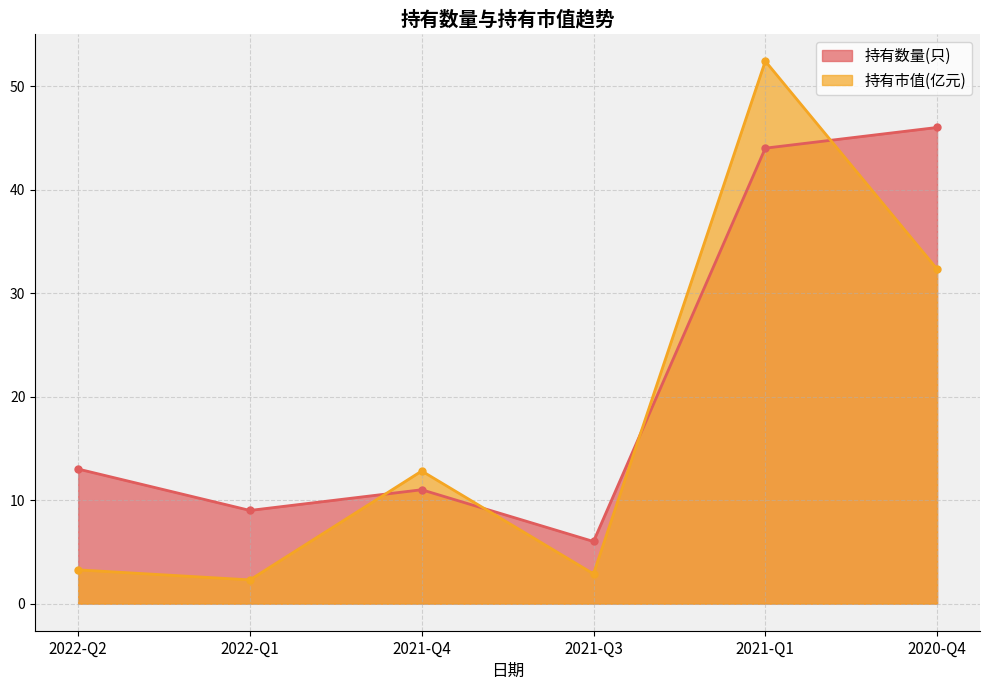

How many intersections are there between 持有市值(亿元) and 持有数量(只)?

4